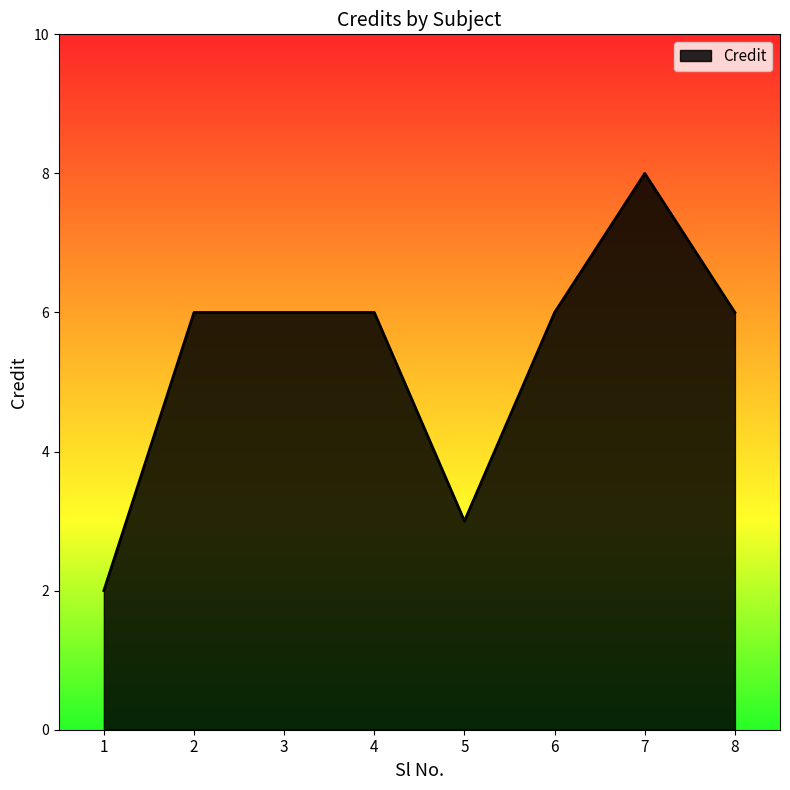

What is the ratio of the value at 2 to the value at 8?

1.0